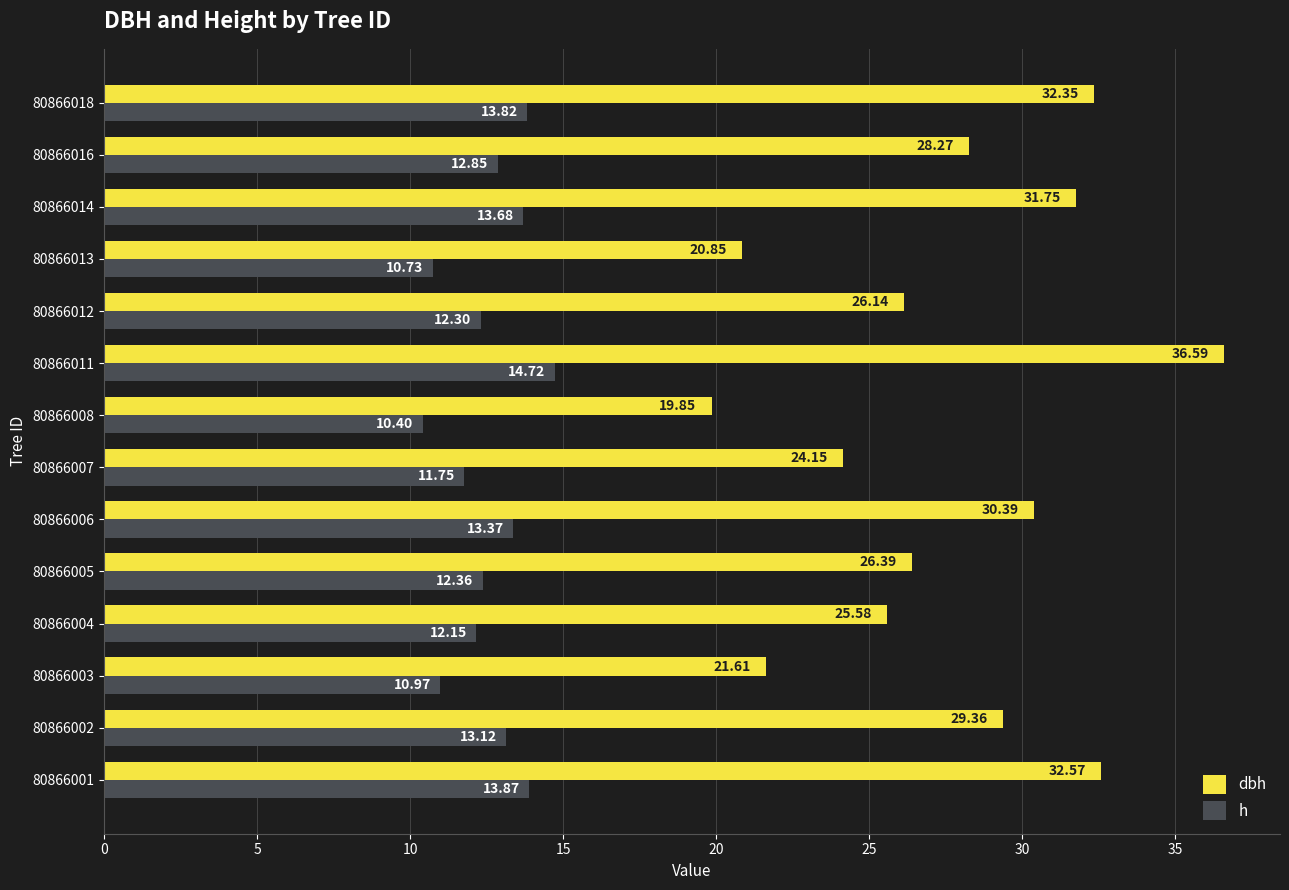

List the series in order of their overall mean, lowest first.

h, dbh